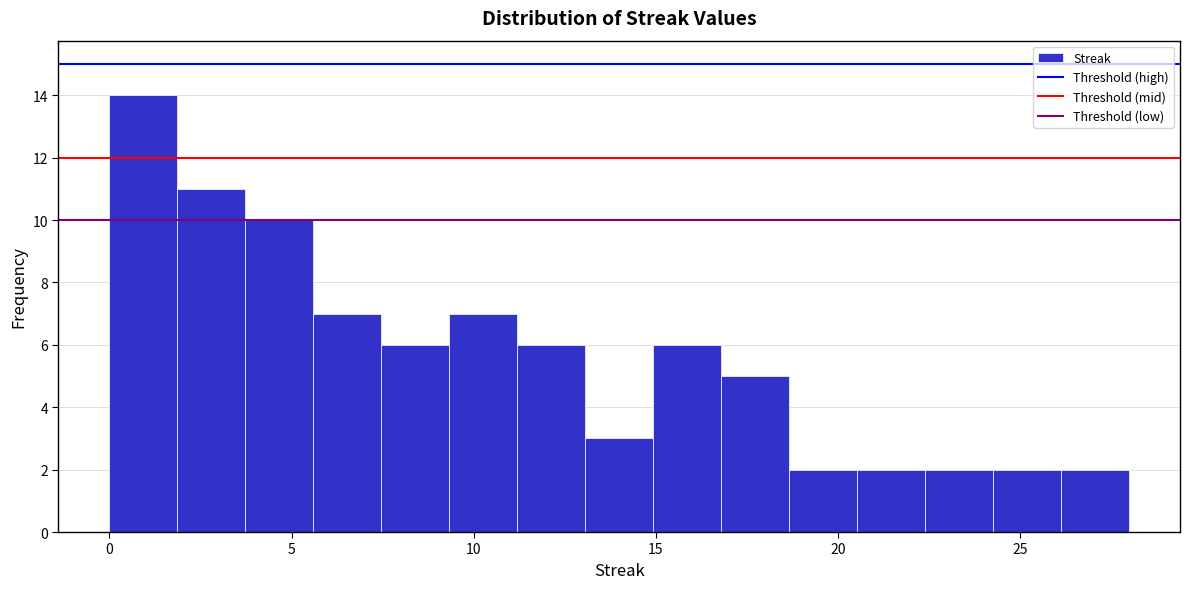

Around what value on the x-axis is the tallest bar? Give the approximate position of its centre, as read against the axis.

1.0